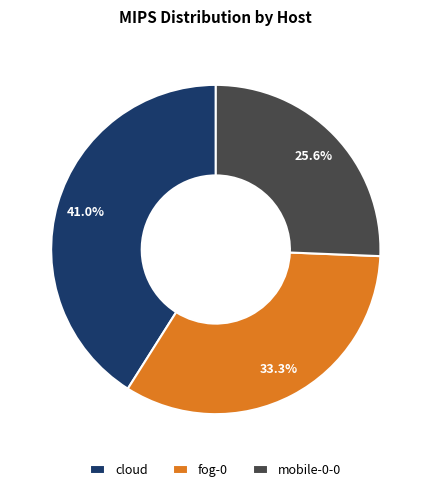

What is the ratio of the value at mobile-0-0 to the value at fog-0?

0.8